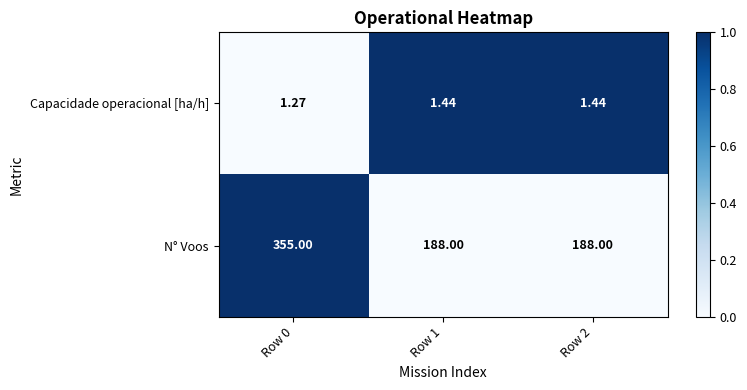

Is the value of N° Voos at Row 2 greater than the value of Capacidade operacional [ha/h] at Row 0?

Yes